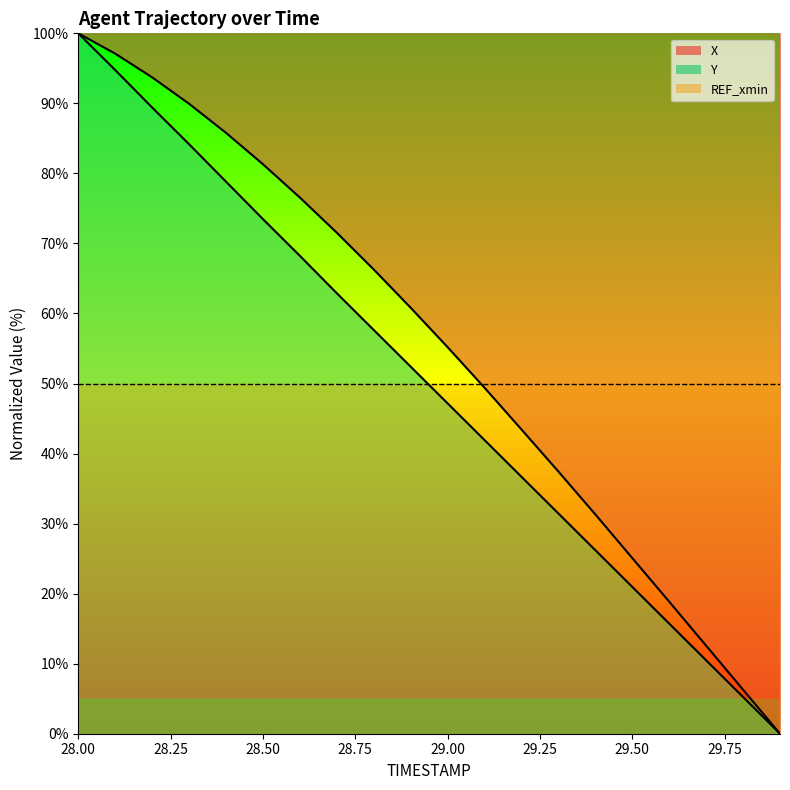

How many values in Y are above zero?

19